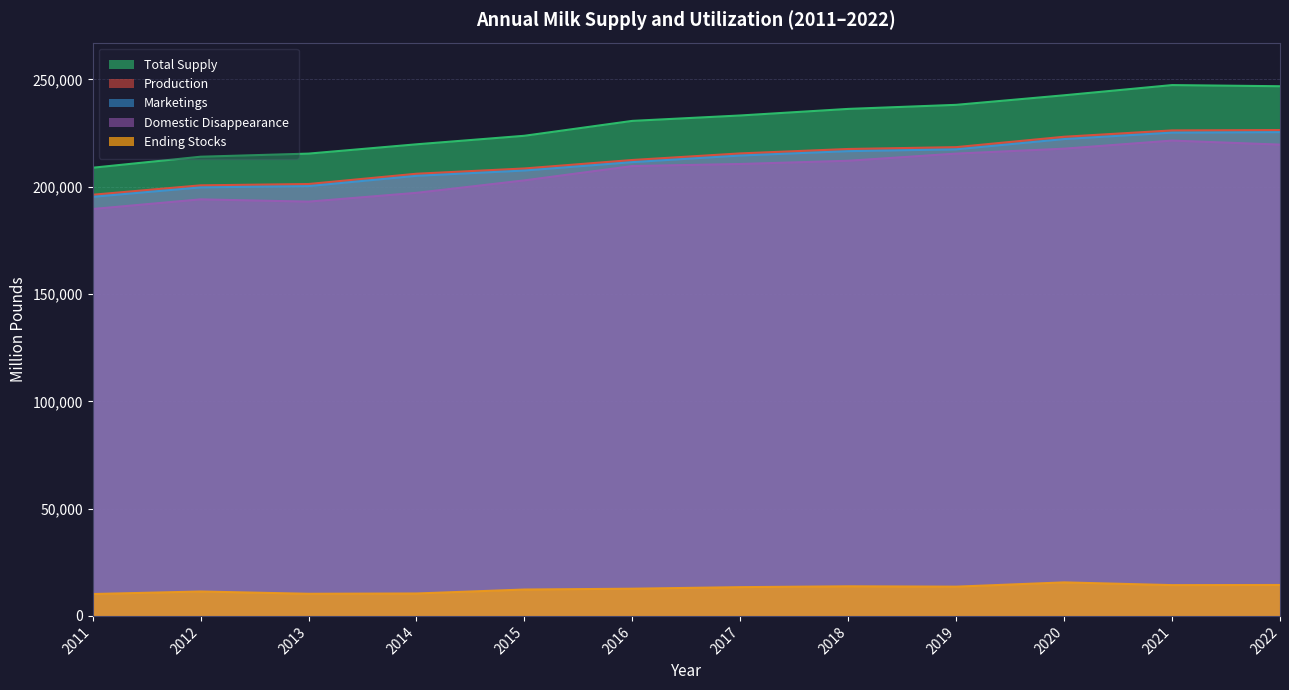

What is the difference between the second highest and second lowest values in the Domestic Disappearance series?

26563